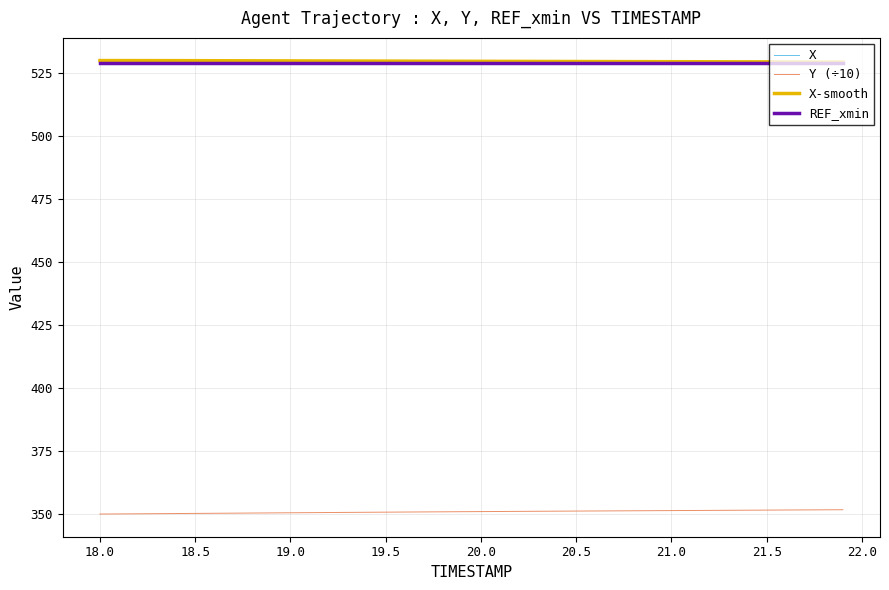

What is the highest value of the REF_xmin series?

529.0